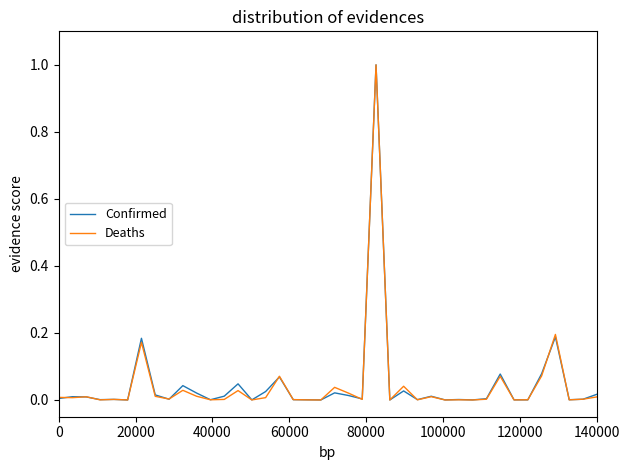

What is the greatest value displayed?

1.0